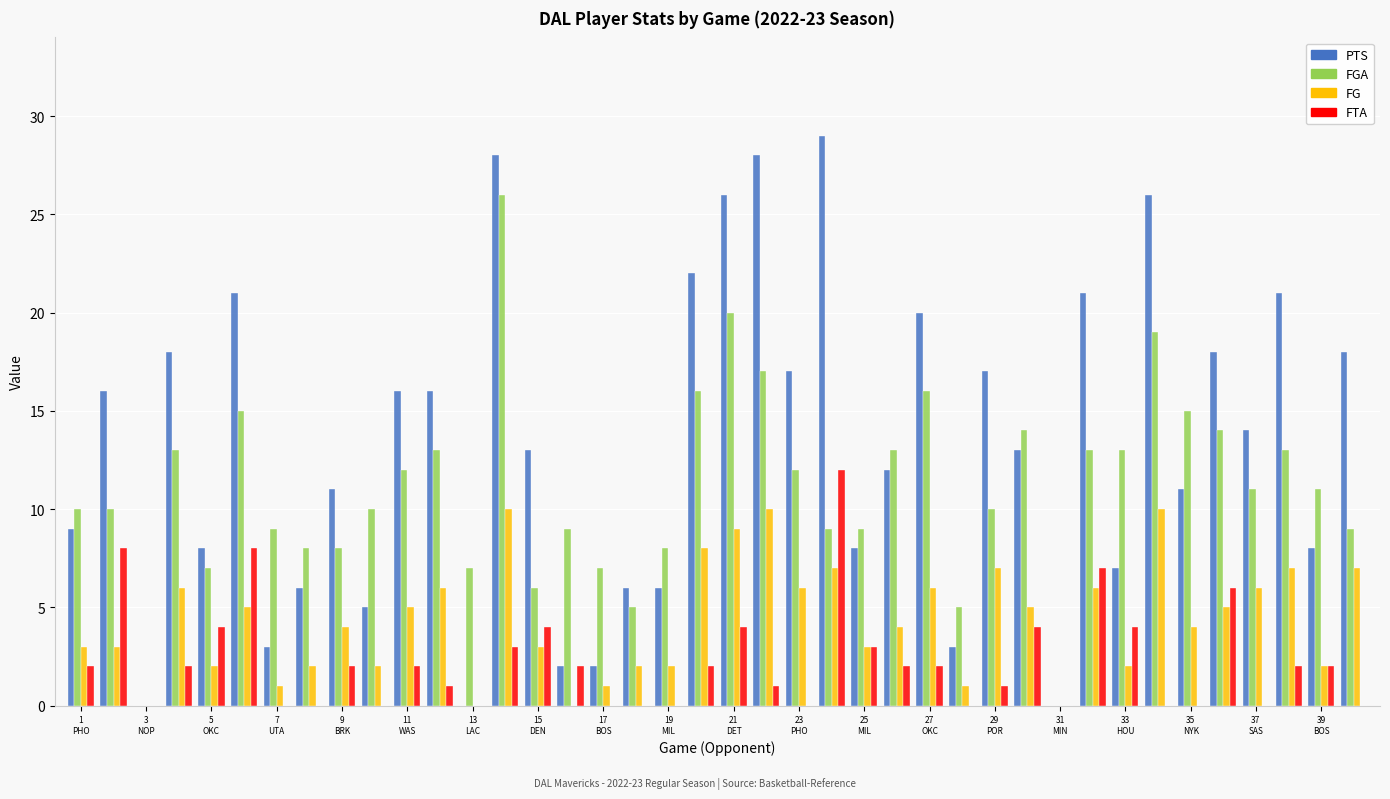

Which series has the largest total across all categories?

PTS